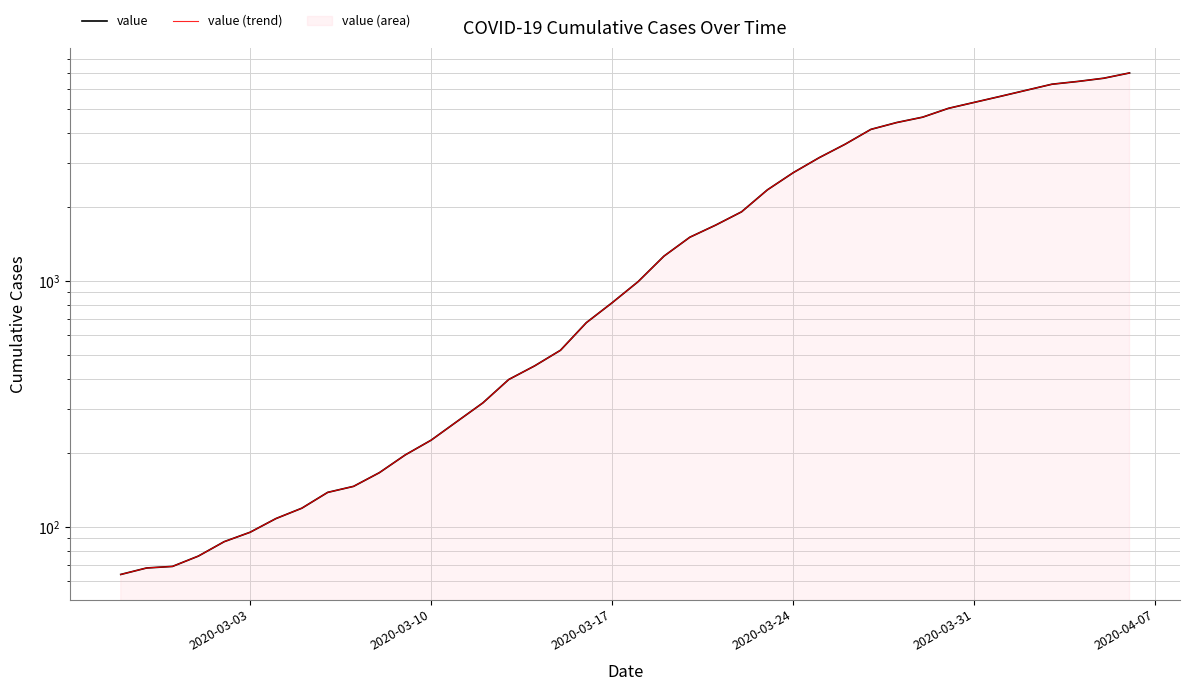

What is the average value of the value series?

2143